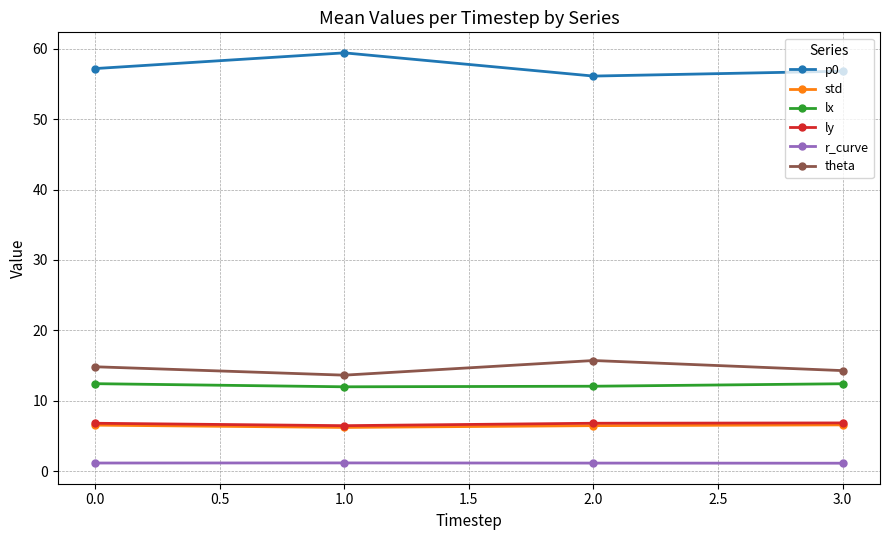

True or false: lx and r_curve cross at least once.

False